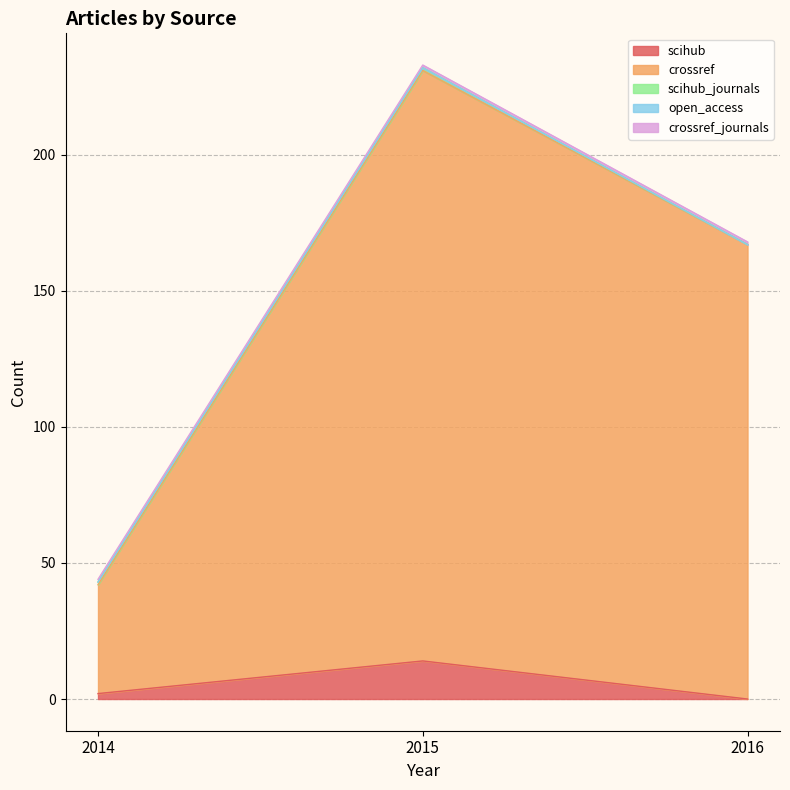

Where is scihub nearest to the value 7?

2014